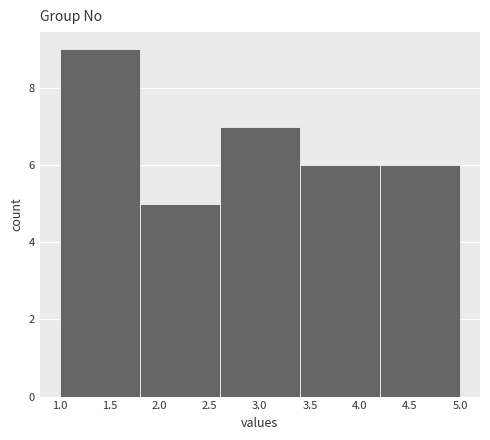

What is the height of the bar covering 4.2 to 5.0 on the x-axis? The values are not printed on the chart, so give them approximately, as read against the axis.

6